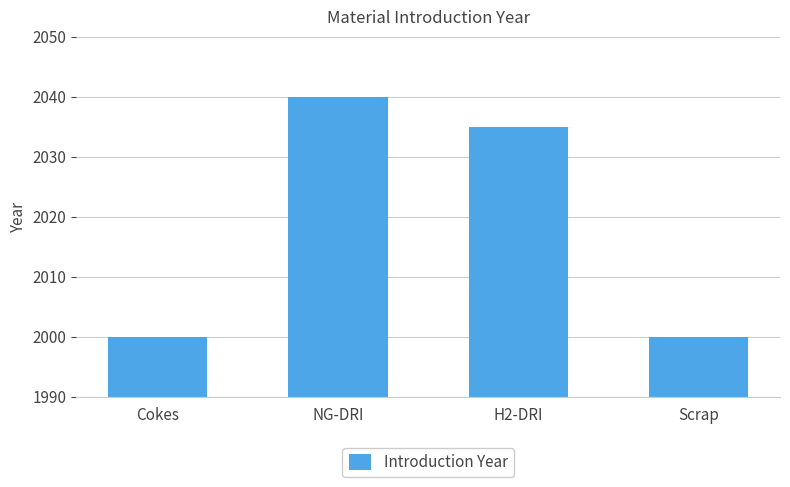

Reading right to left, transcribe all the data shown in this chart.

Scrap=2000	H2-DRI=2035	NG-DRI=2040	Cokes=2000